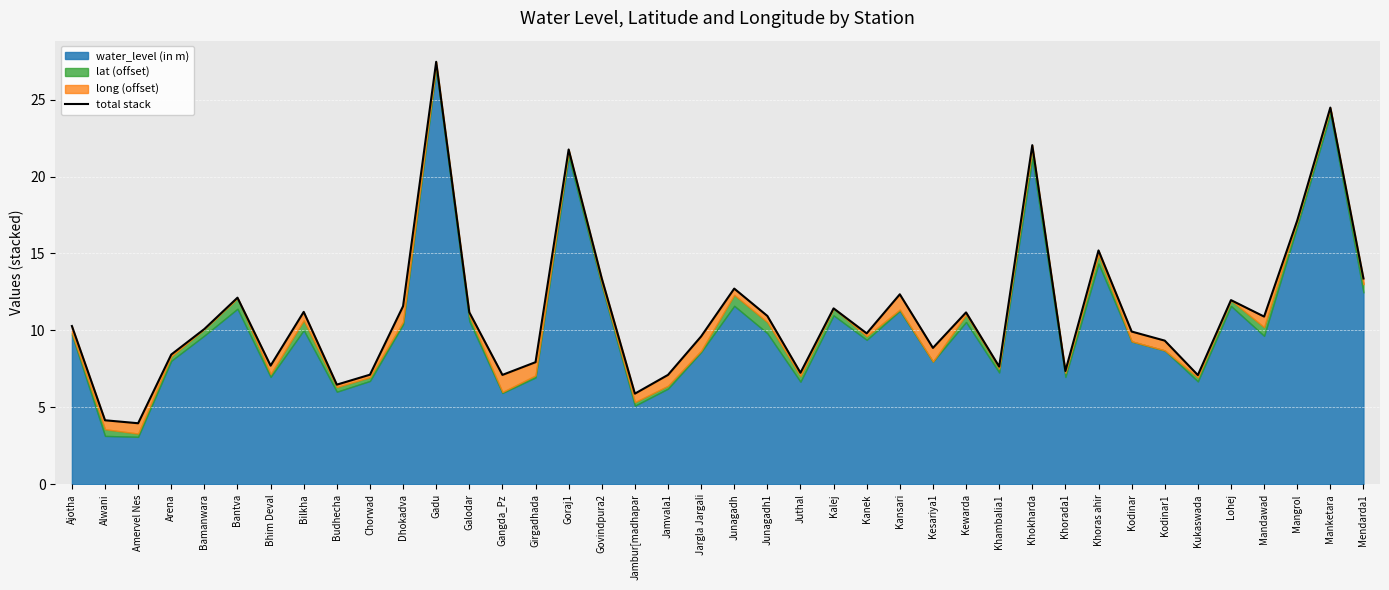

Where does the data first go above 10?

Ajotha